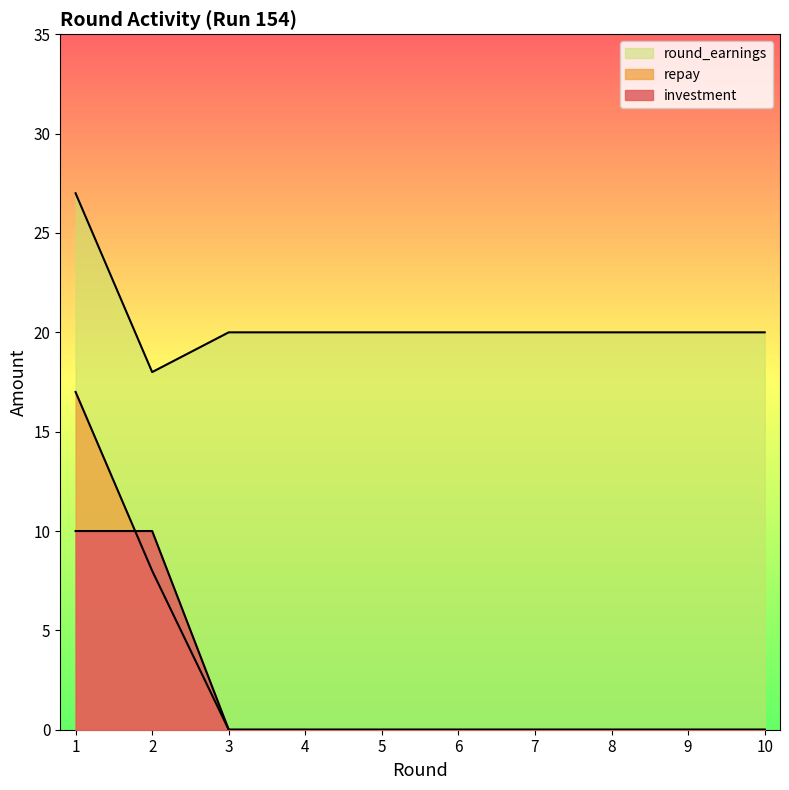

Reading left to right, list all the values displayed in this chart.

investment: 10	10	0	0	0	0	0	0	0	0
repay: 17	8	0	0	0	0	0	0	0	0
round_earnings: 27	18	20	20	20	20	20	20	20	20